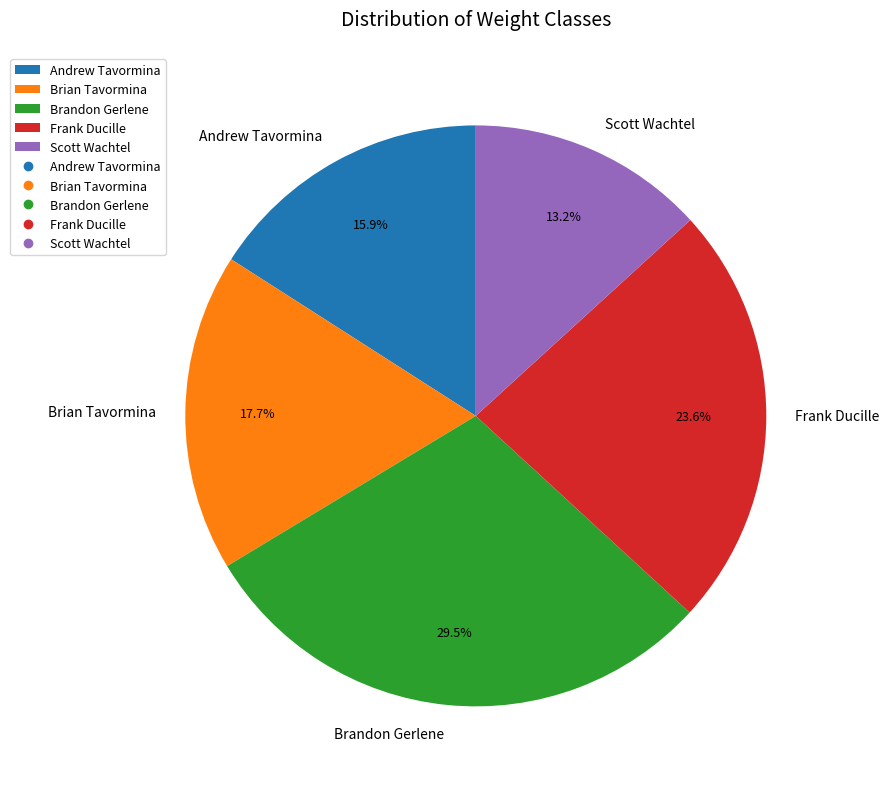

True or false: Frank Ducille accounts for 15% of the total.

False